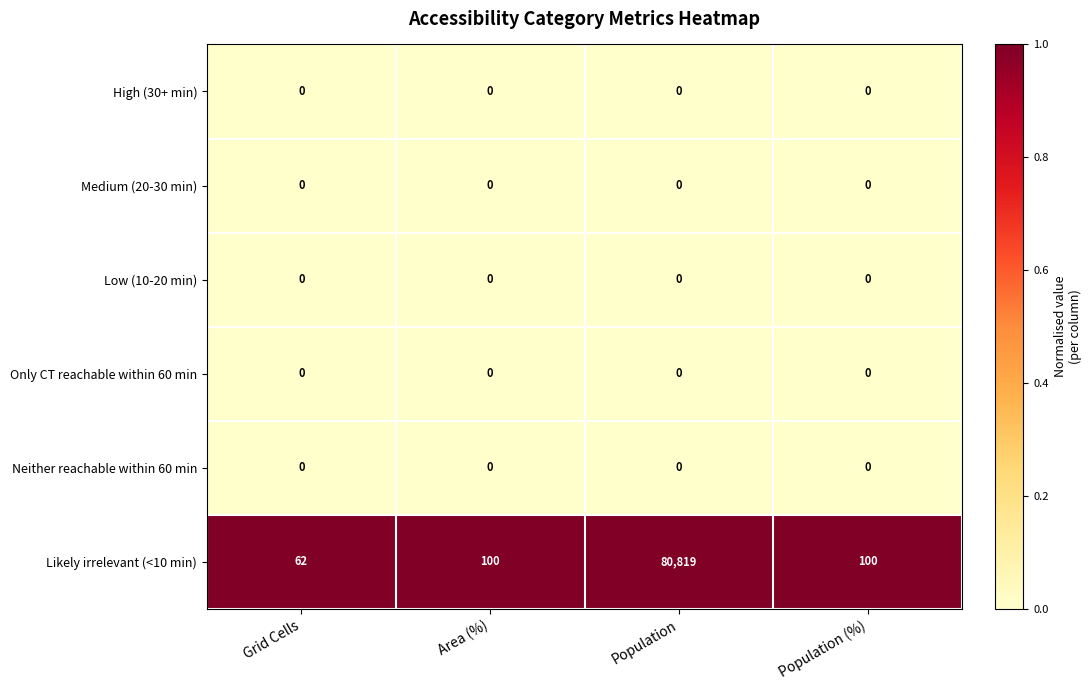

Reading right to left, list all the values displayed in this chart.

High (30+ min): 0	0	0	0
Medium (20-30 min): 0	0	0	0
Low (10-20 min): 0	0	0	0
Only CT reachable within 60 min: 0	0	0	0
Neither reachable within 60 min: 0	0	0	0
Likely irrelevant (<10 min): 100	80819	100	62